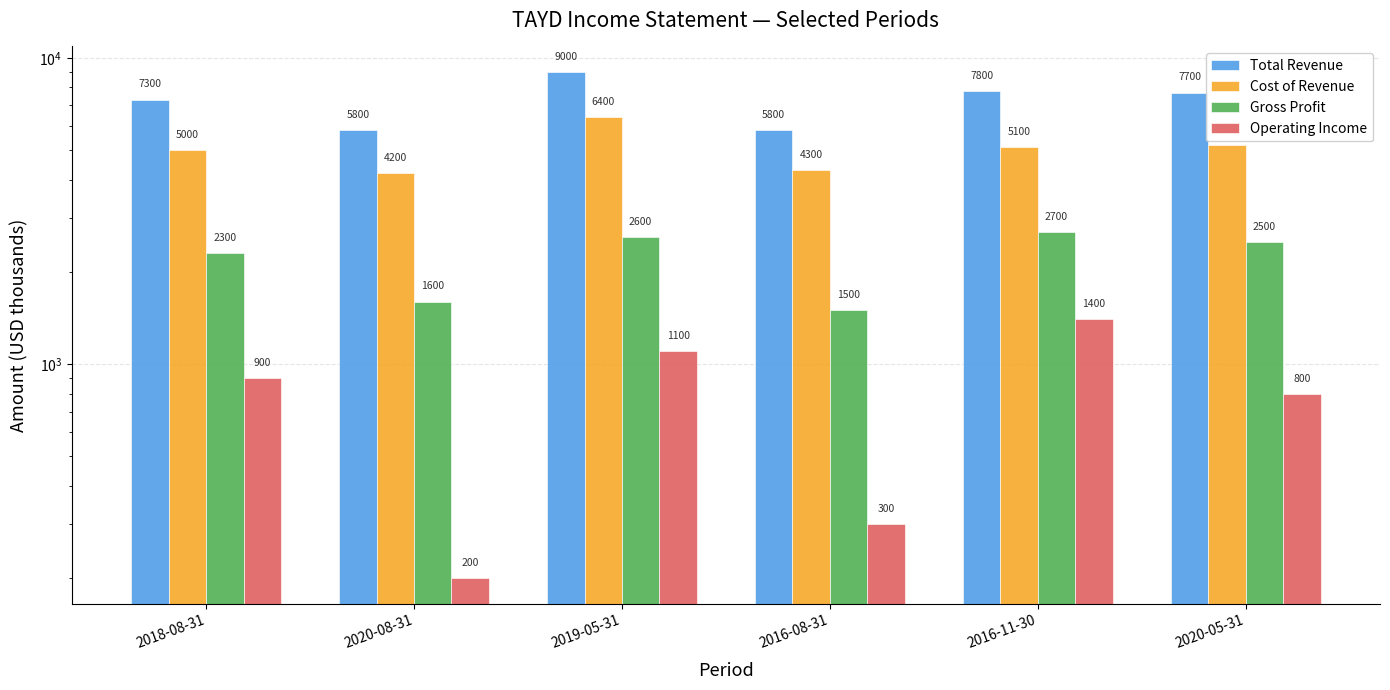

What is the total value across all series at 2020-05-31?

16200